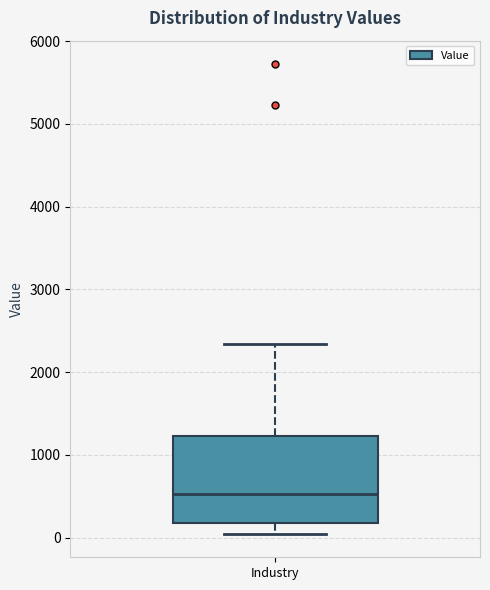

Read this box plot against the y-axis: the position of the median line, the range covered by the box, and the ends of both whiskers. The values are not printed on the chart, so give them approximately, as read against the axis.

median 500, box 200 to 1200, whiskers 0 to 2300